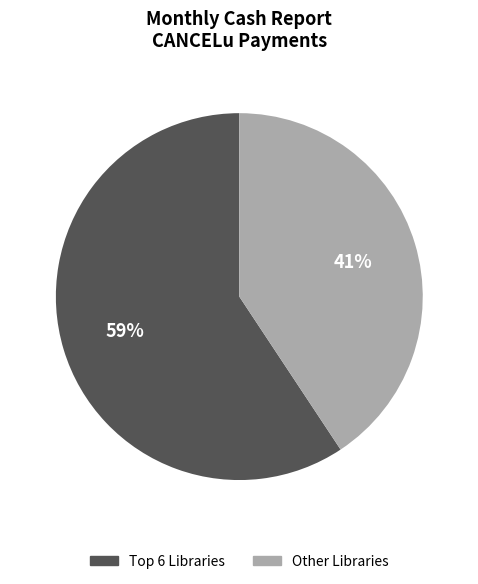

To the nearest percent, what is the average slice percentage?

50%